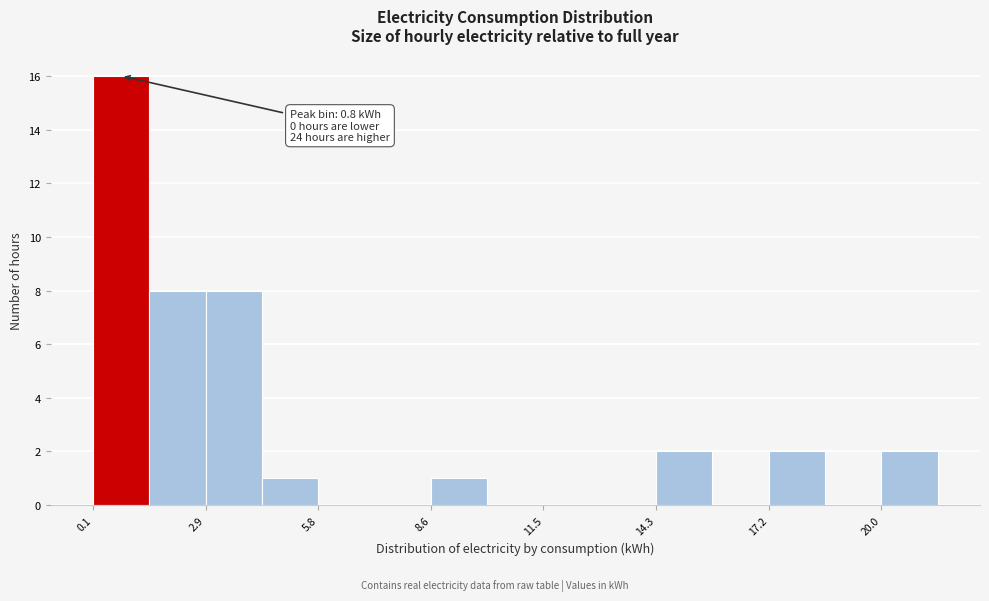

Read against the x-axis, roughly where is the centre of the tallest bar?

1.0